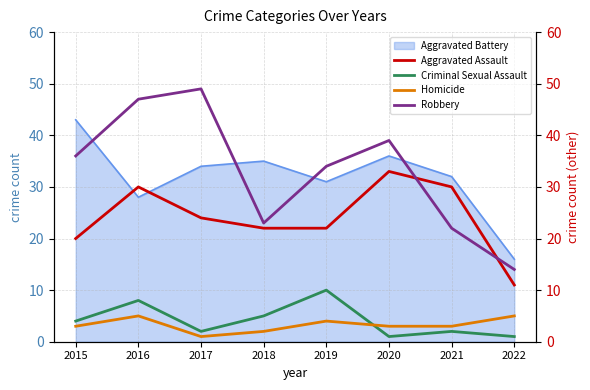

What is the smallest value displayed?

1